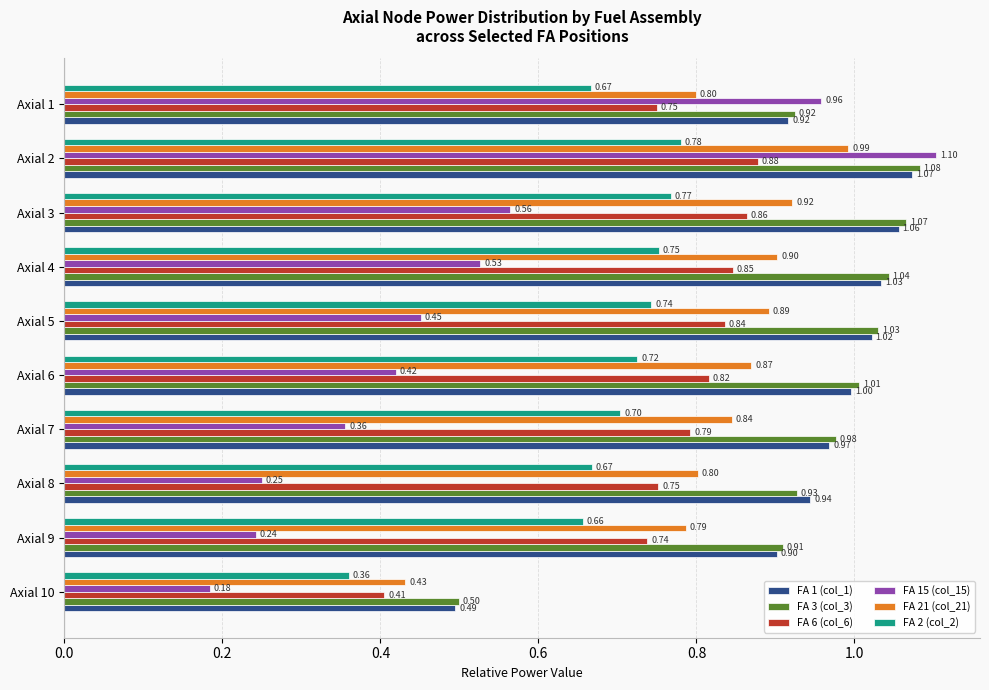

At which category is the sum across all series the highest?

Axial 2